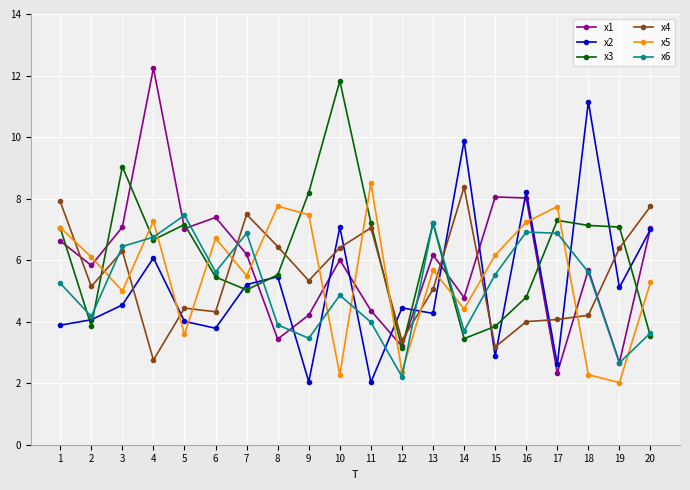

What is the total value across all series at 10?

38.4